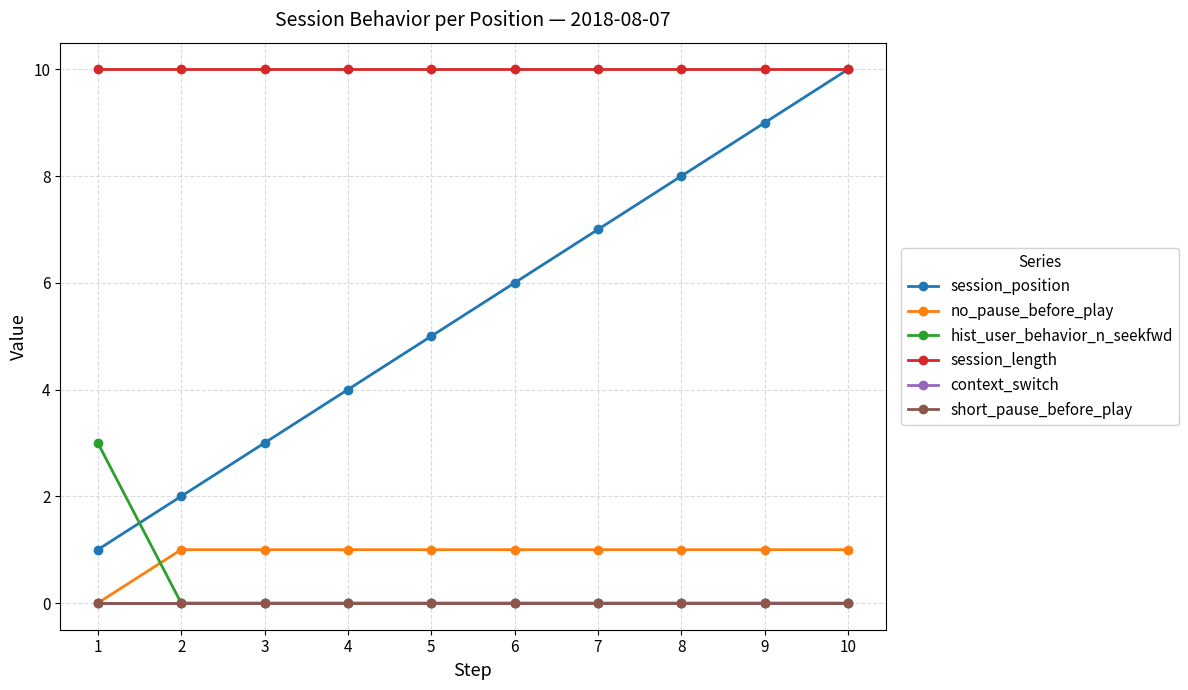

Is the value of context_switch at 1 greater than the value of session_length at 9?

No